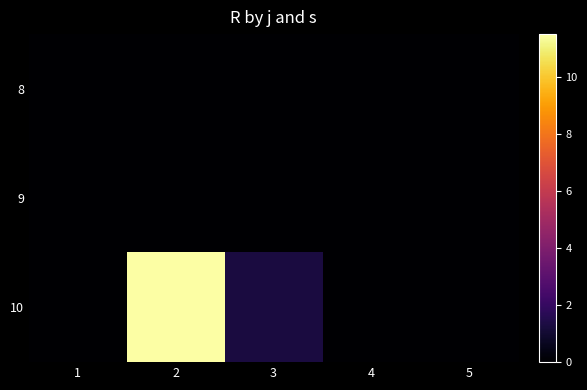

What is the difference between the highest and lowest values at 2?

11.5